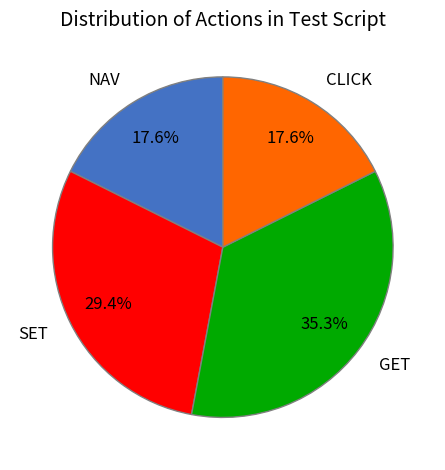

Count the number of slices in the pie.

4